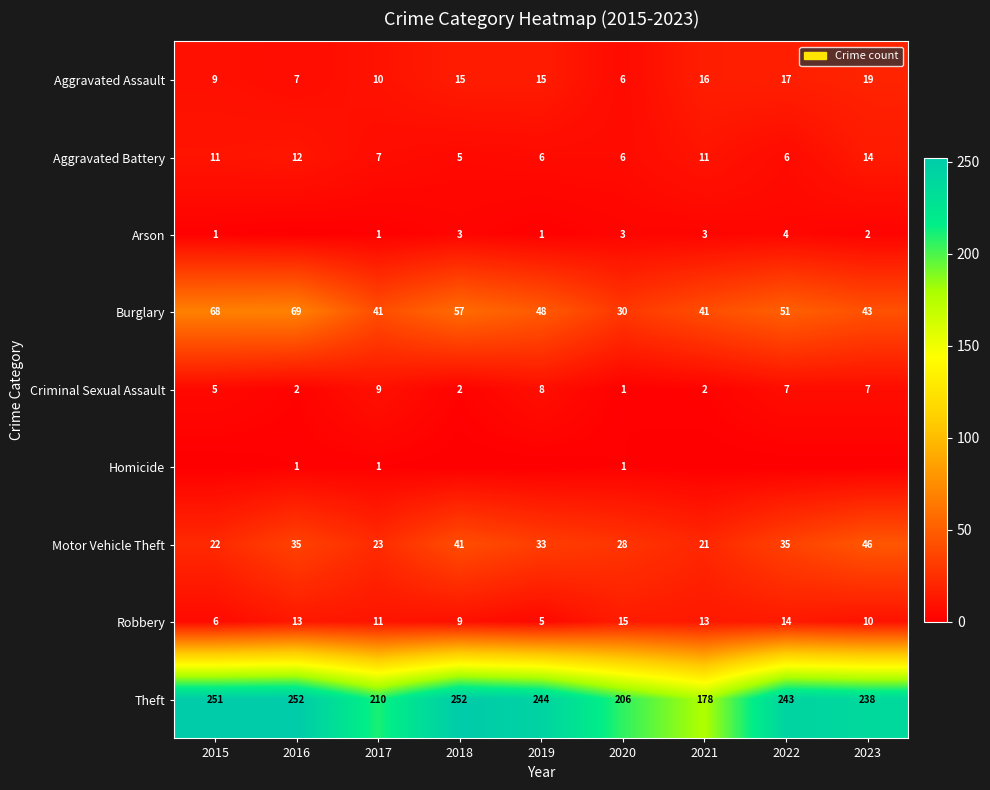

Is it true that Arson equals 1 at 2019?

True